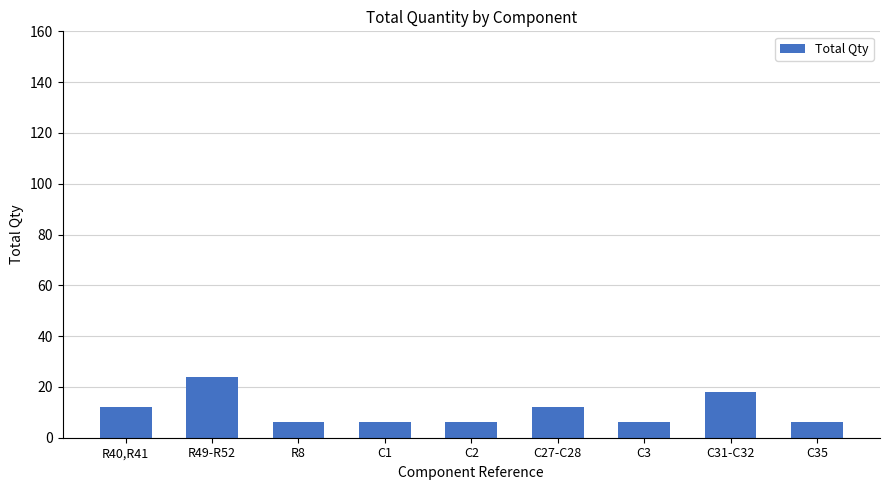

What is the maximum value shown in the chart?

24